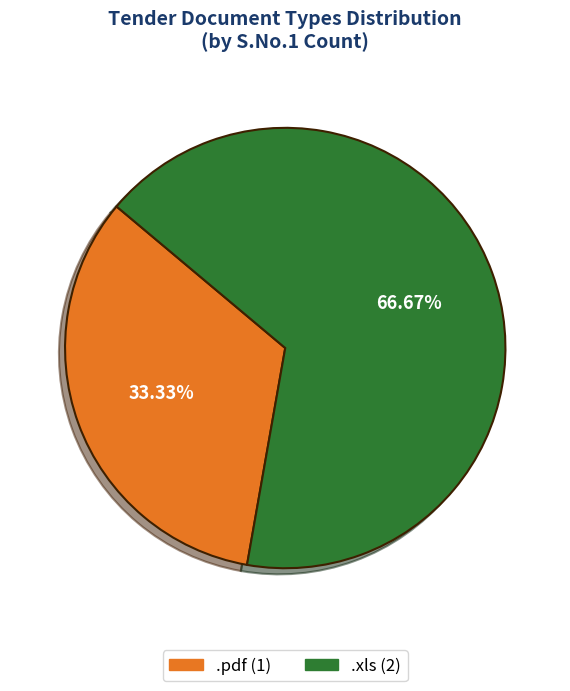

How many segments does this pie chart have?

2